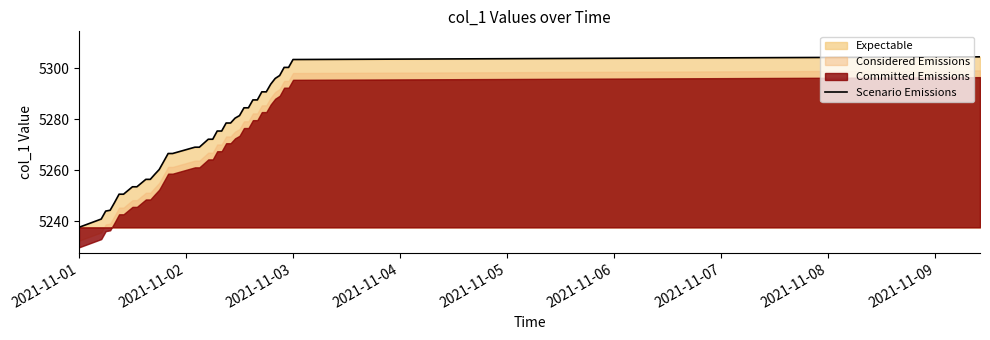

What is the minimum value for Scenario Emissions?

5237.6